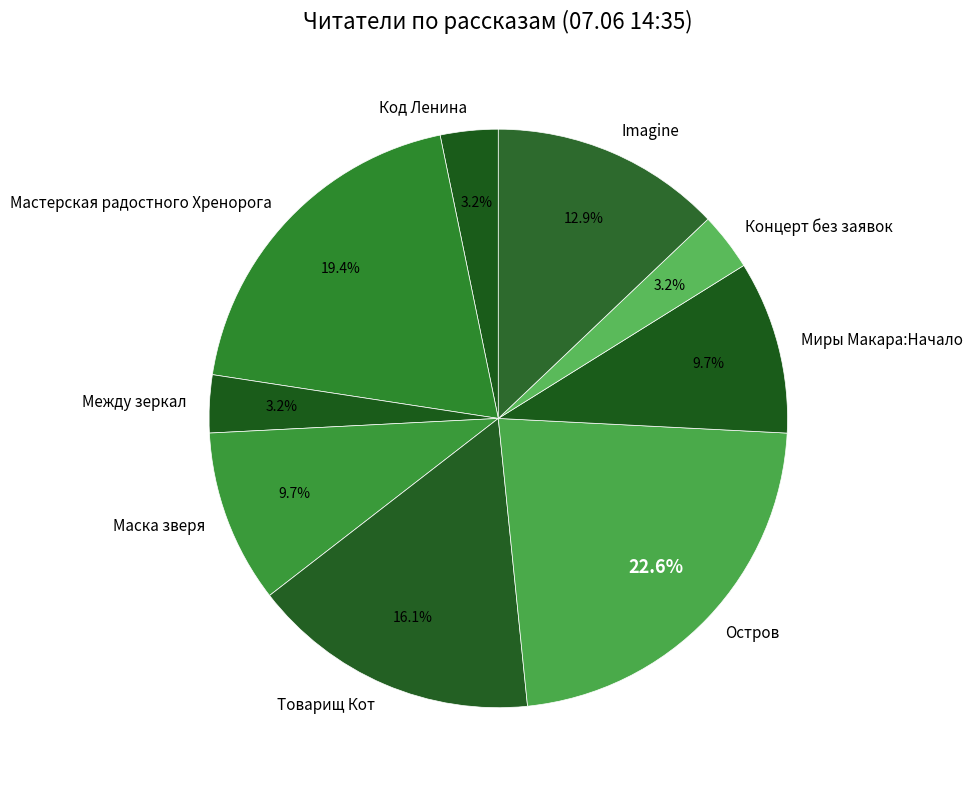

To the nearest percent, what is the average slice percentage?

11%